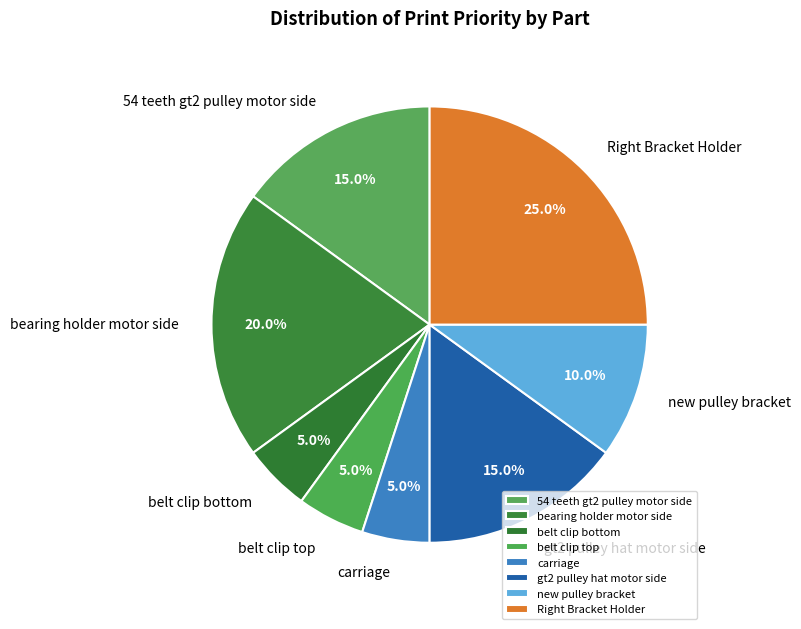

To the nearest percent, what is the difference between the 54 teeth gt2 pulley motor side and bearing holder motor side slice percentages?

5%